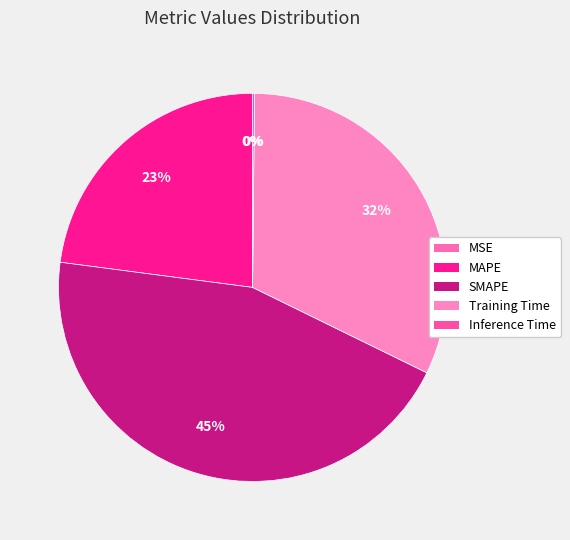

Rank the categories by value from lowest to highest.

MSE, Inference Time, MAPE, Training Time, SMAPE